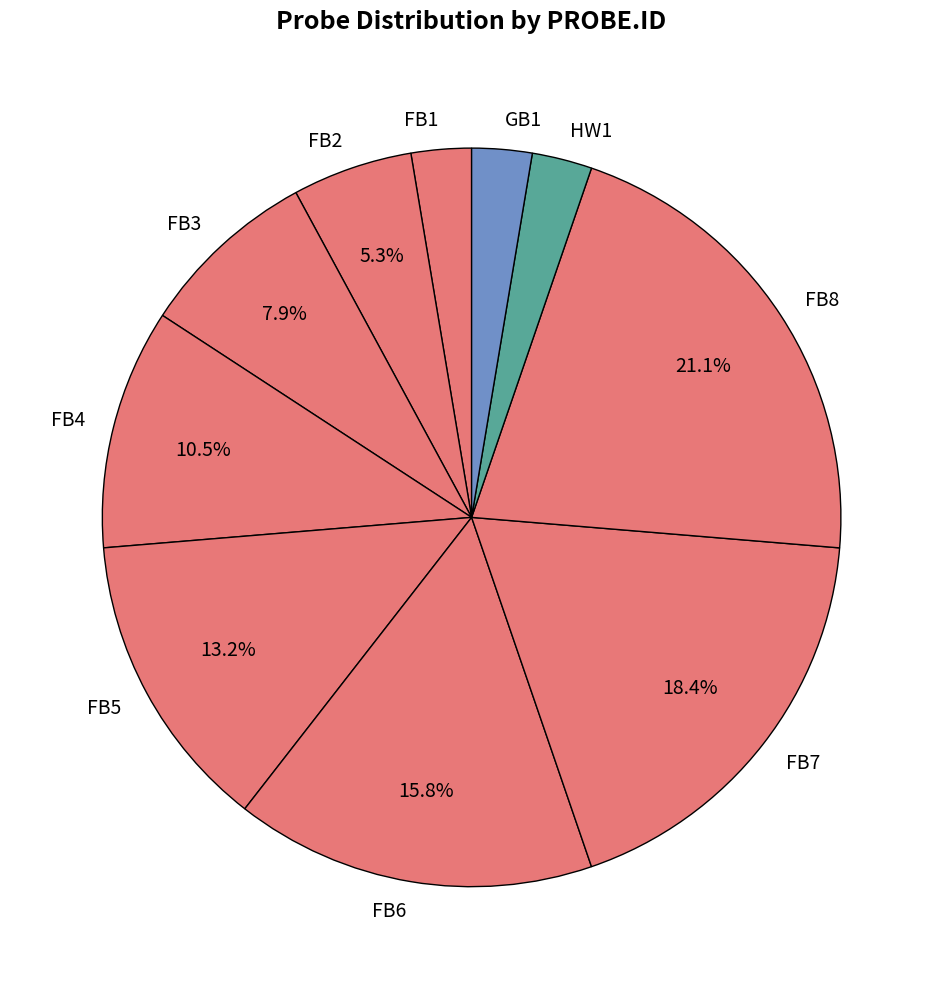

Is HW1 the majority of the pie?

No